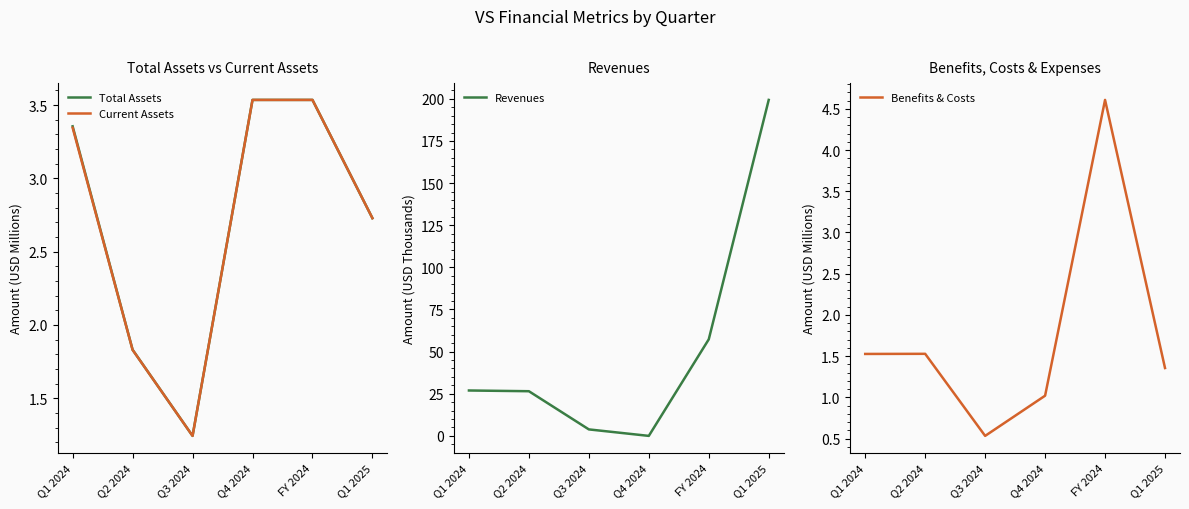

What is the difference between the maximum and minimum values in the Current Assets series?

2.3